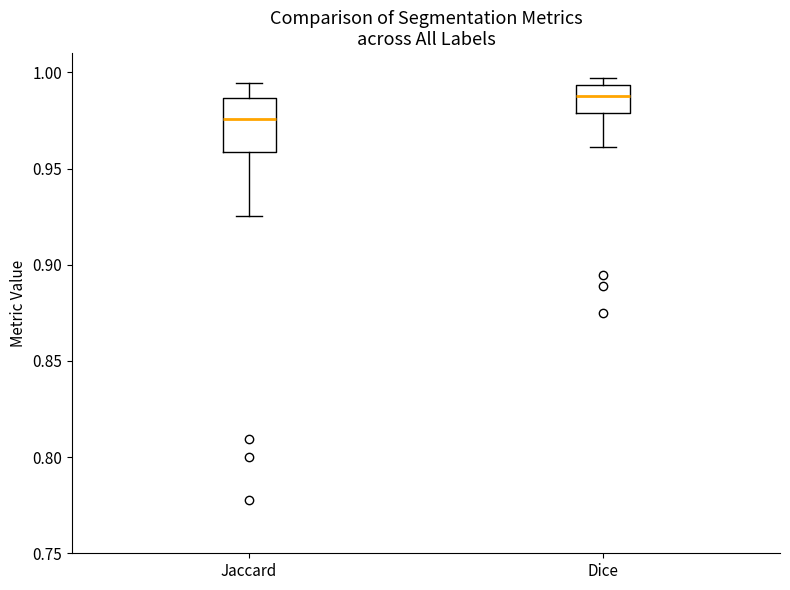

Which box is the tallest, from its lower edge to its upper edge?

Jaccard